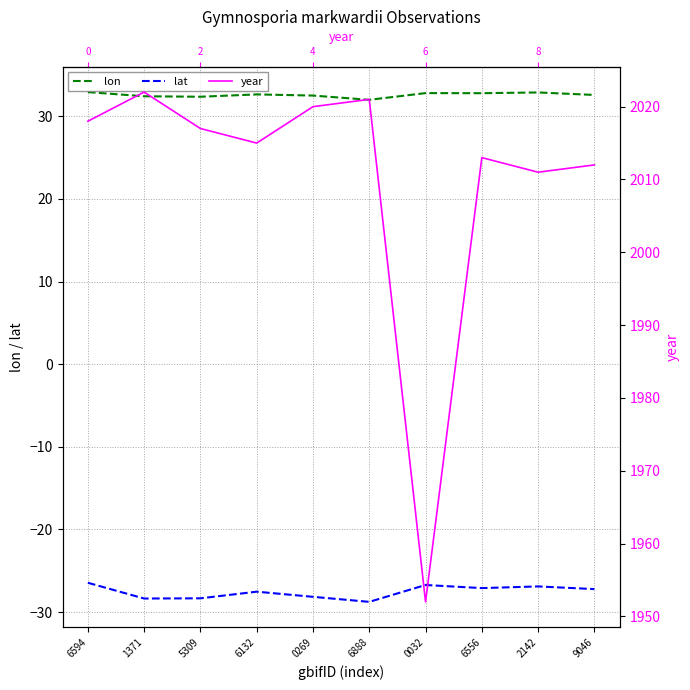

How many data points in year are above 2017?

4